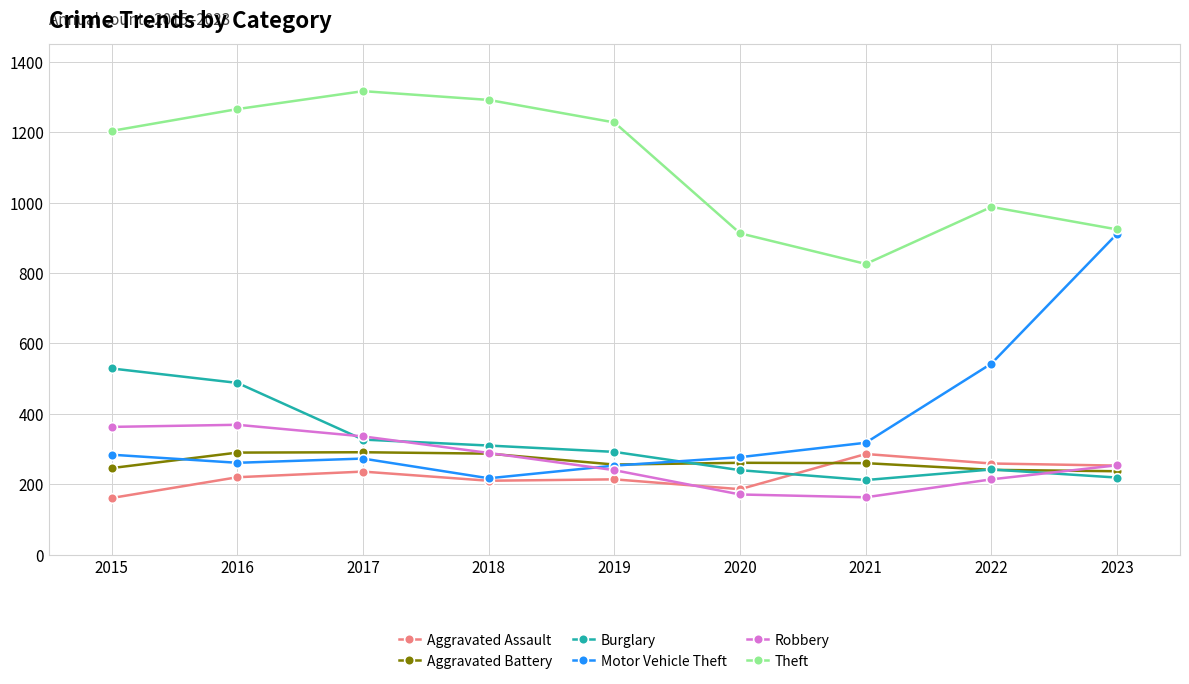

At how many categories does at least one series exceed 194?

9